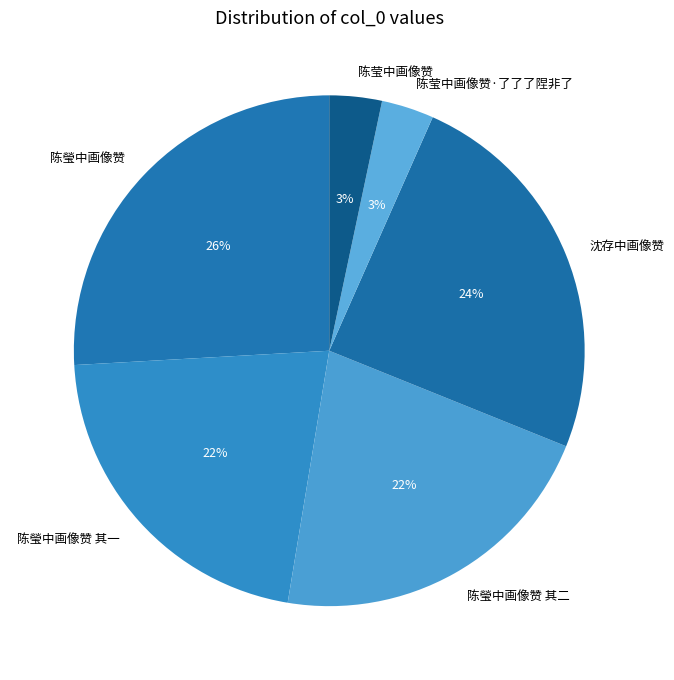

True or false: 陈瑩中画像赞 accounts for 26% of the total.

True